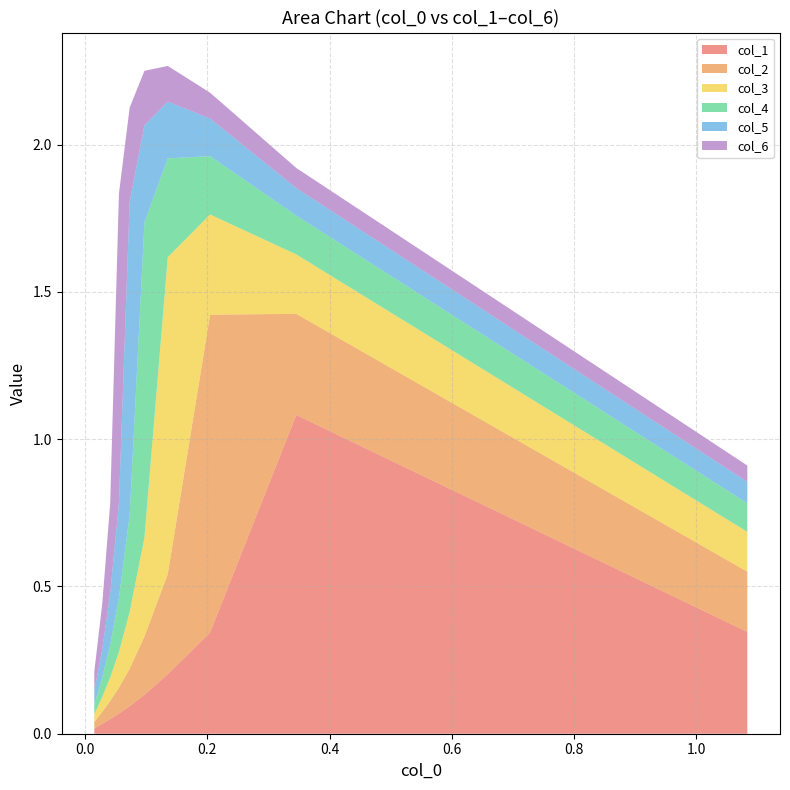

Does the chart have visible grid lines?

Yes